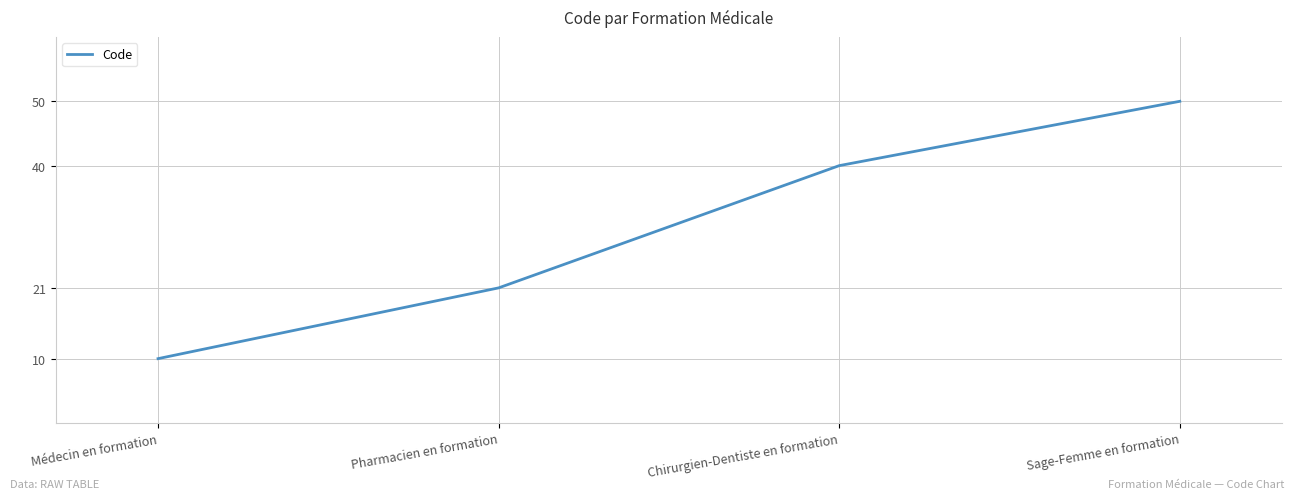

Approximately how many times larger is the value at Chirurgien-Dentiste en formation compared to Sage-Femme en formation?

0.8